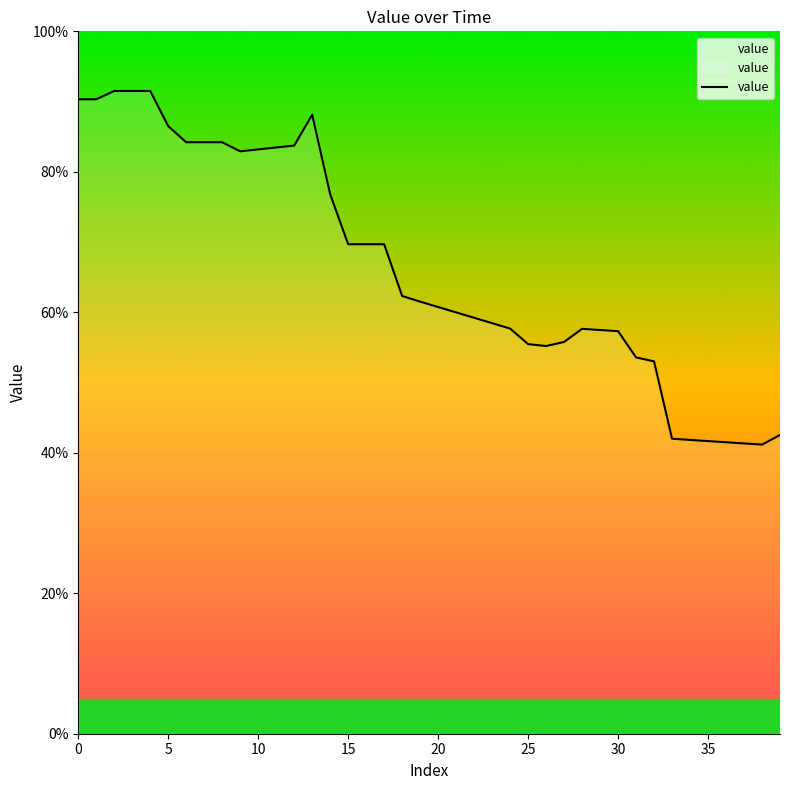

Is it true that the value at 35 is 0.6?

False